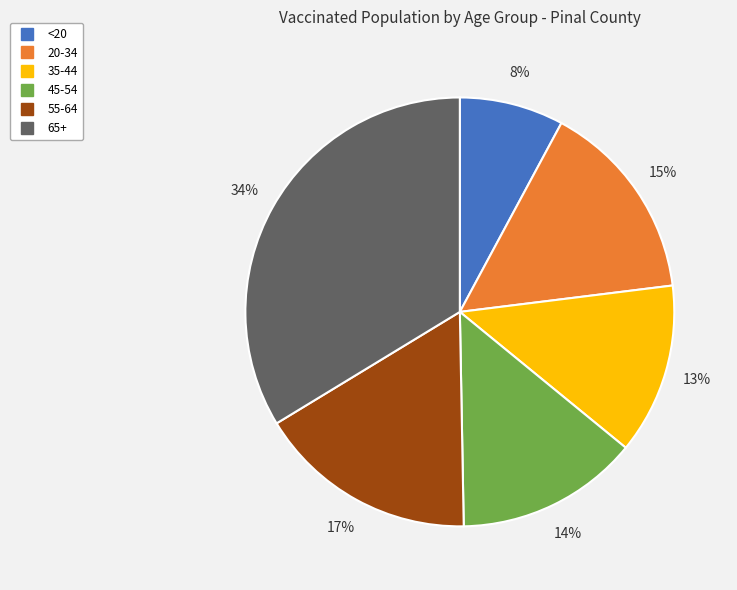

Which has a higher value, 20-34 or 55-64?

55-64